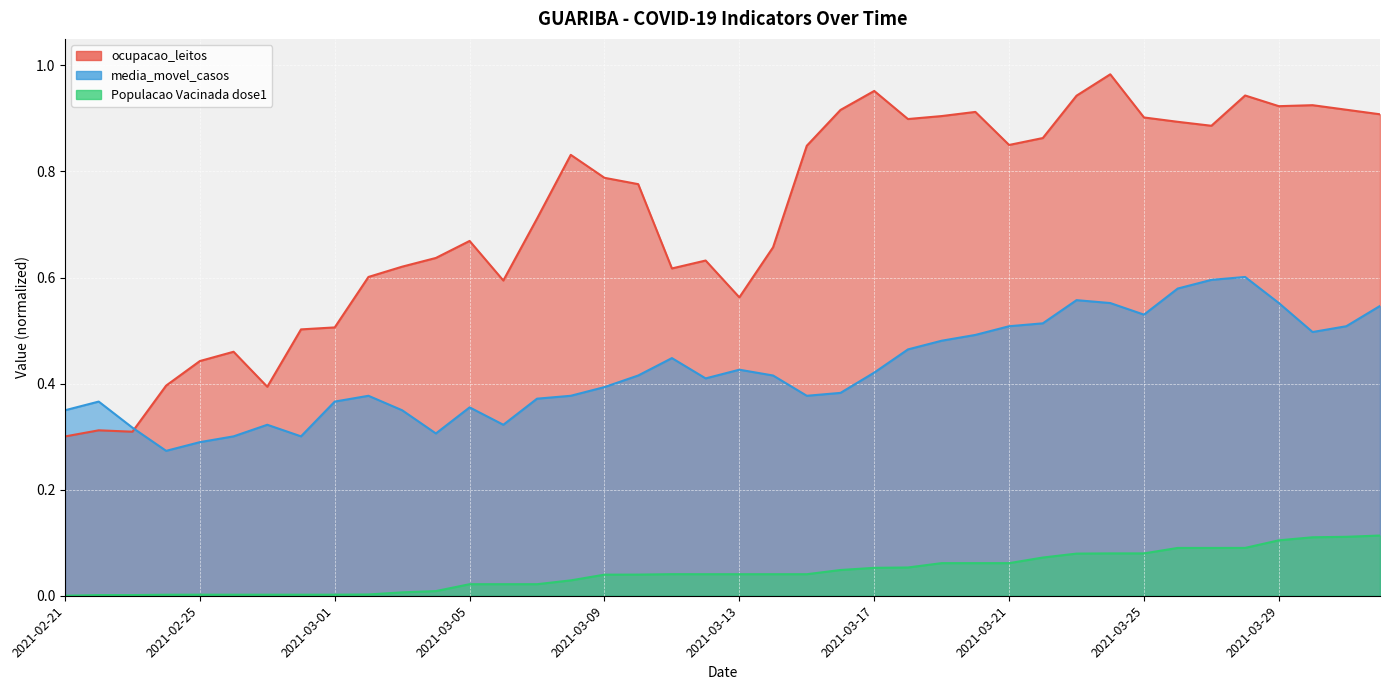

What is the spread (max minus min) of values at 2021-03-31?

0.8